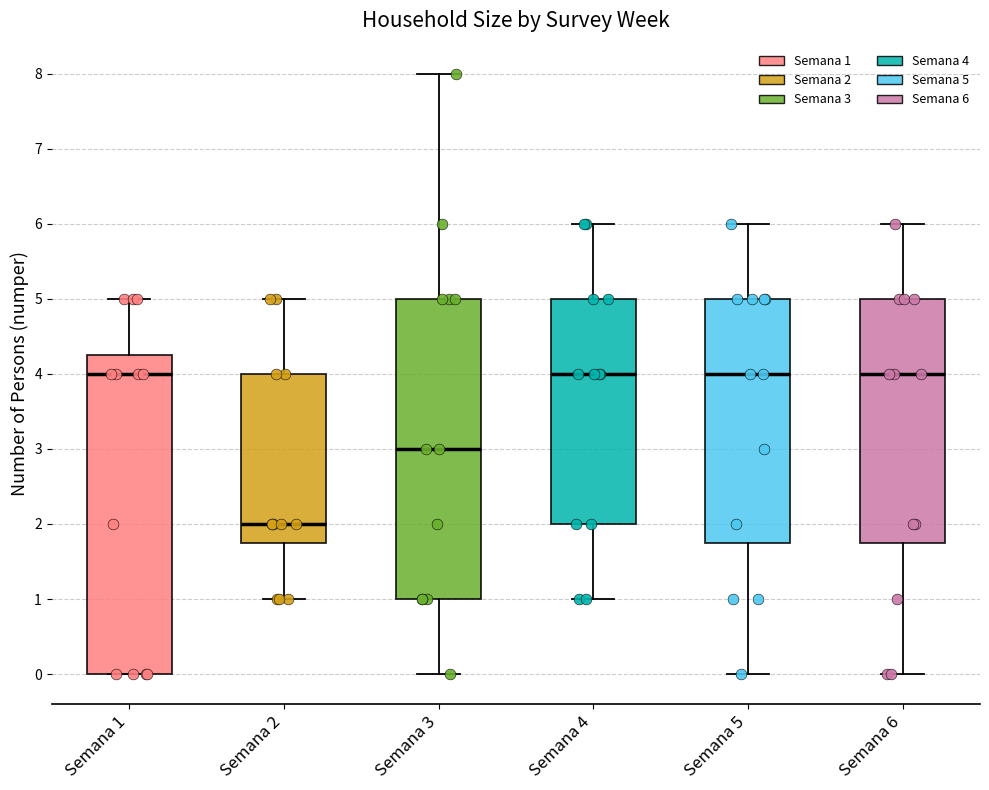

Where does the upper whisker of the box for Semana 4 end on the y-axis? The values are not printed on the chart, so give them approximately, as read against the axis.

6.0